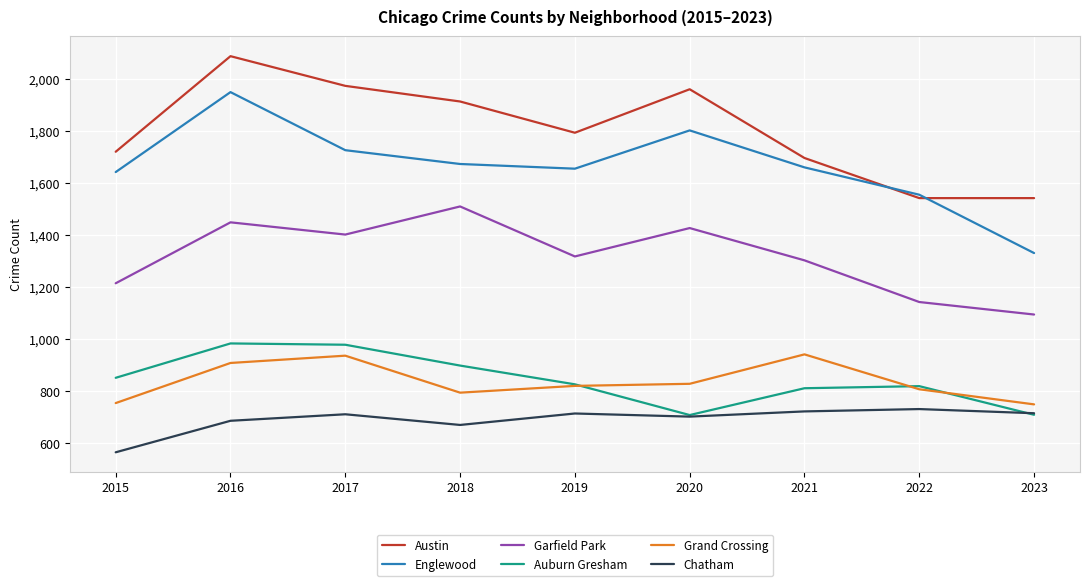

True or false: Austin and Auburn Gresham intersect in this chart.

False